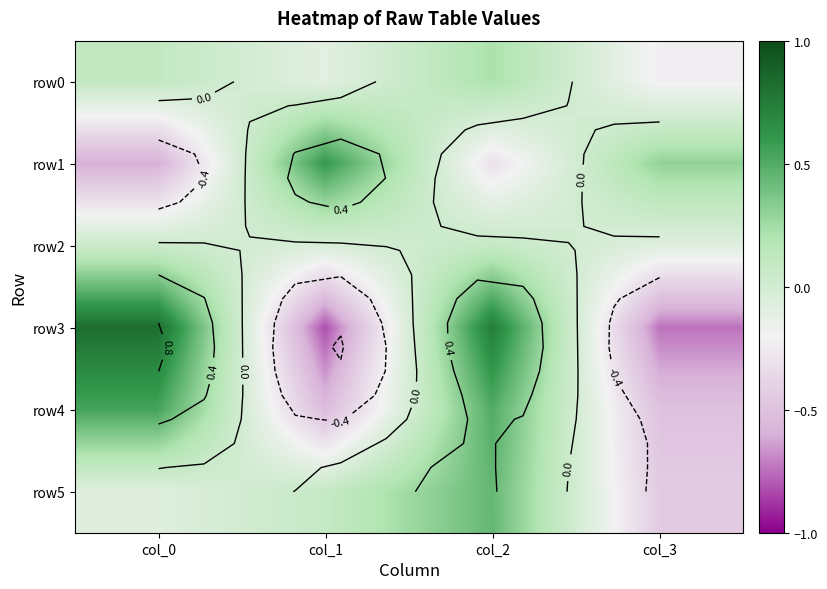

At how many categories does at least one series exceed 0?

4